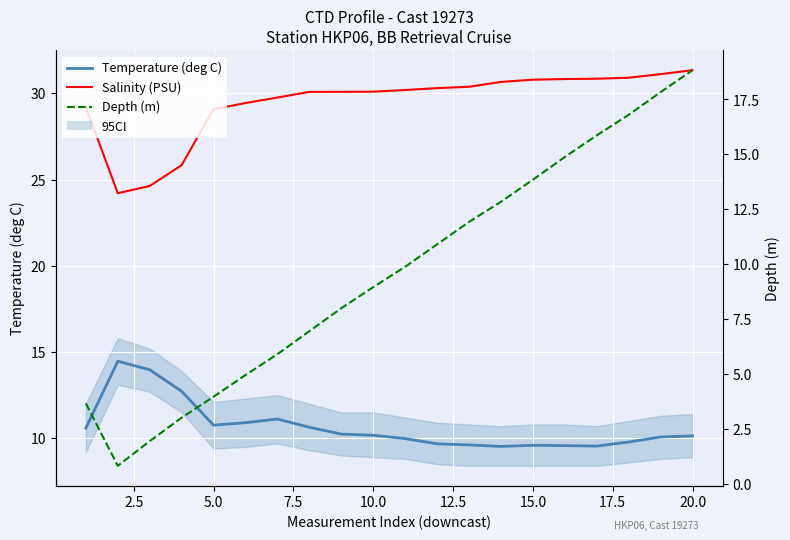

True or false: Depth (m) and Temperature (deg C) cross at least once.

True